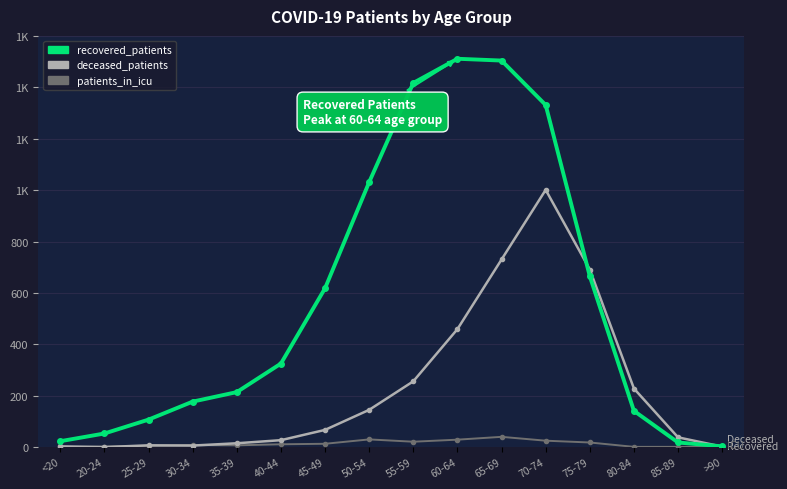

In deceased_patients, how many points are higher than both neighbors (excluding endpoints)?

2